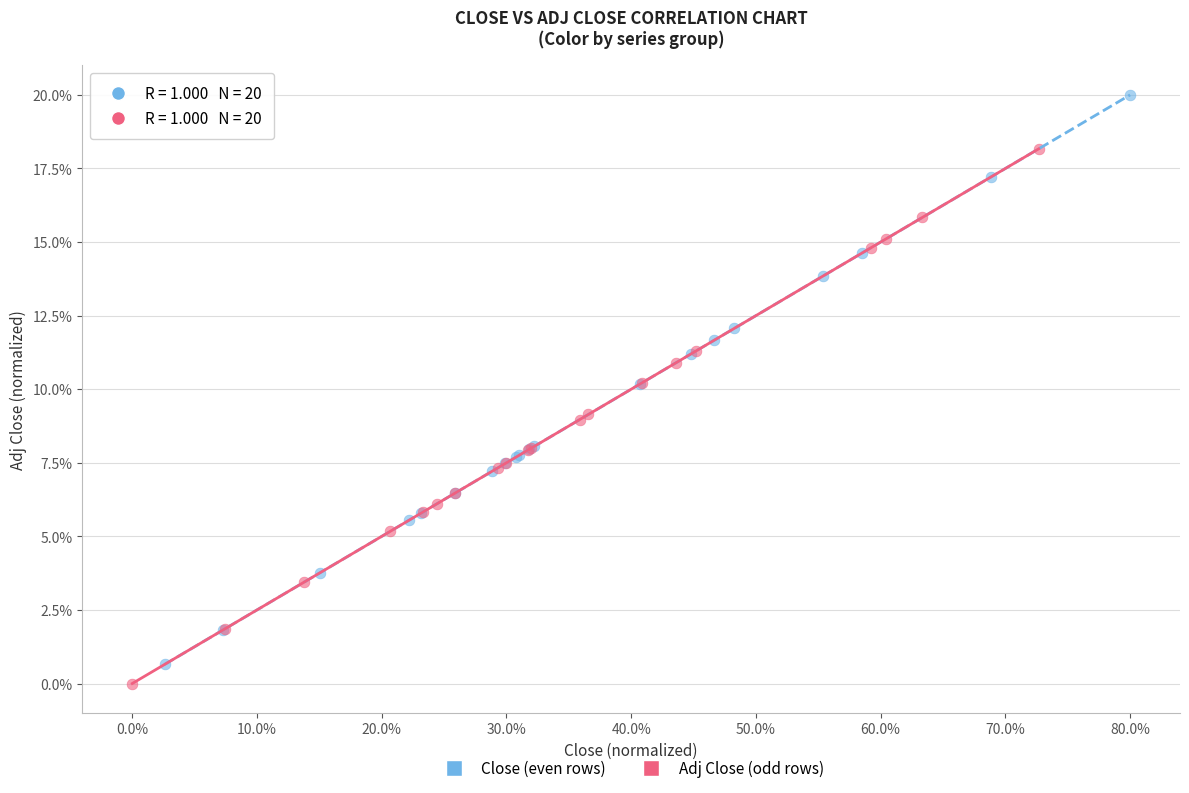

Which series contains the highest Y value?

Close (even rows)